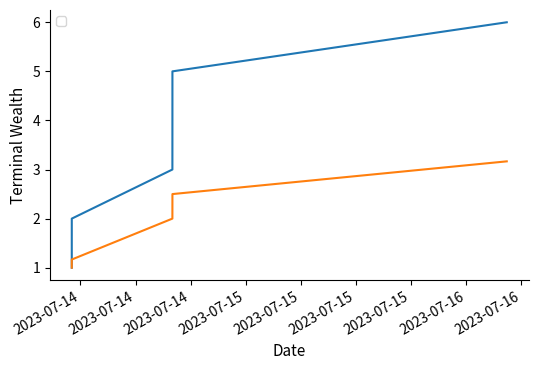

Reading left to right, what are all the values shown in this chart?

_index: 2023-07-14 05:03:34=1.0	2023-07-14 05:03:38=2.0	2023-07-14 16:00:43=3.0	2023-07-14 16:00:54=4.0	2023-07-14 16:00:59=5.0	2023-07-16 04:24:41=6.0
_parent_index: 2023-07-14 05:03:34=1.0	2023-07-14 05:03:38=1.2	2023-07-14 16:00:43=2.0	2023-07-14 16:00:54=2.3	2023-07-14 16:00:59=2.5	2023-07-16 04:24:41=3.2